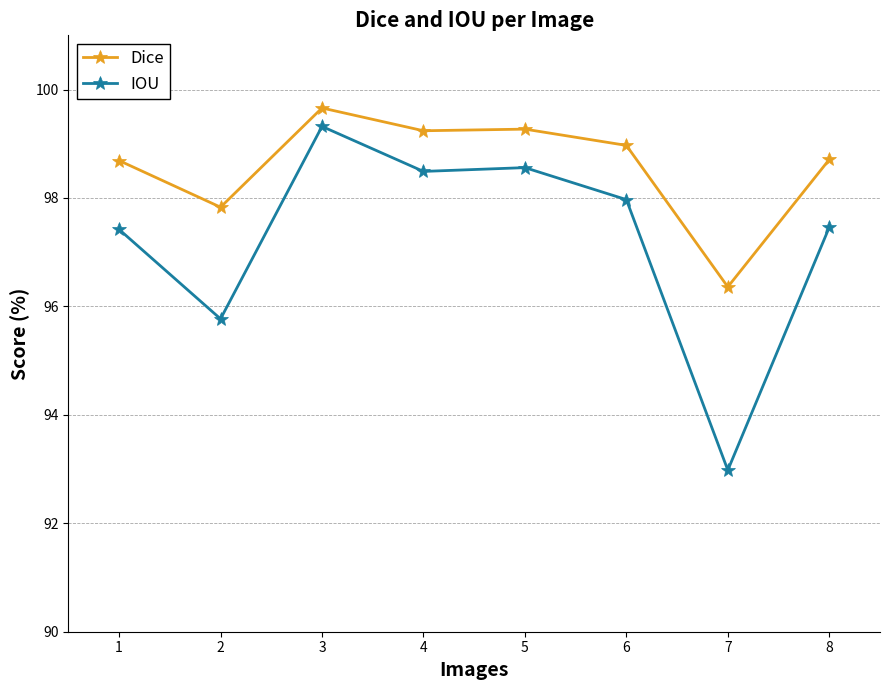

At 1, list the series in order from largest to smallest.

Dice, IOU